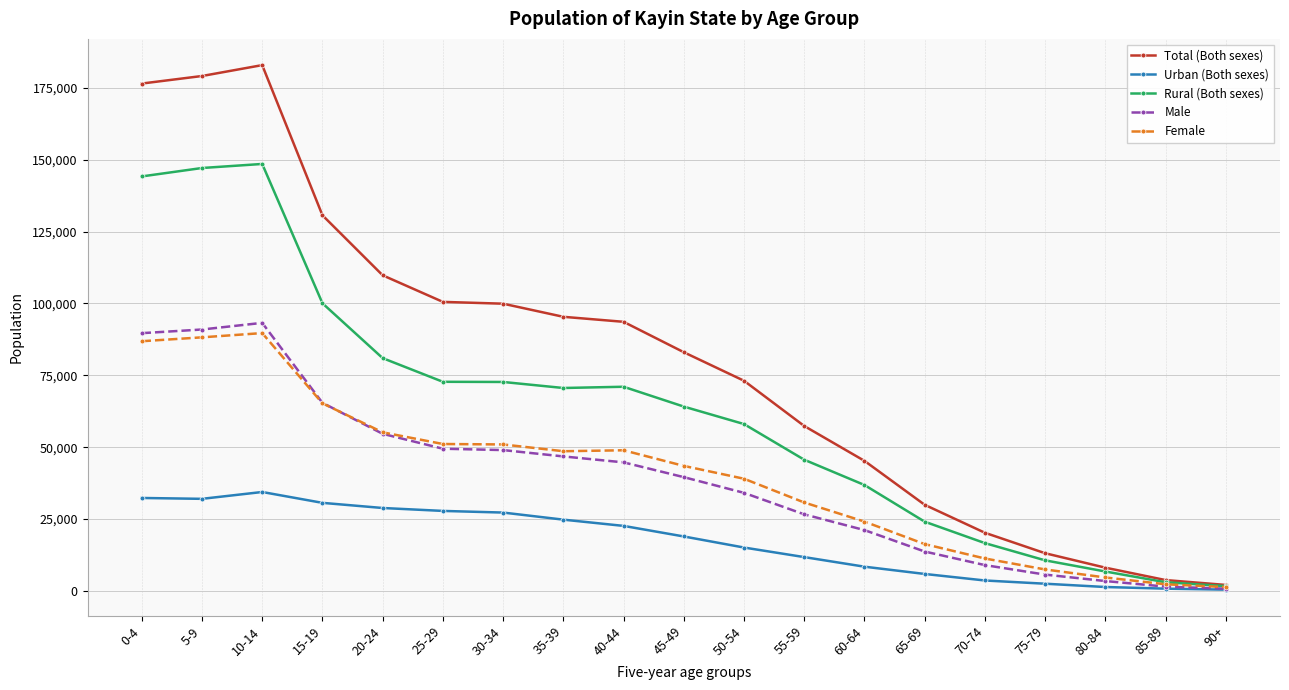

What is the greatest value displayed?

182935